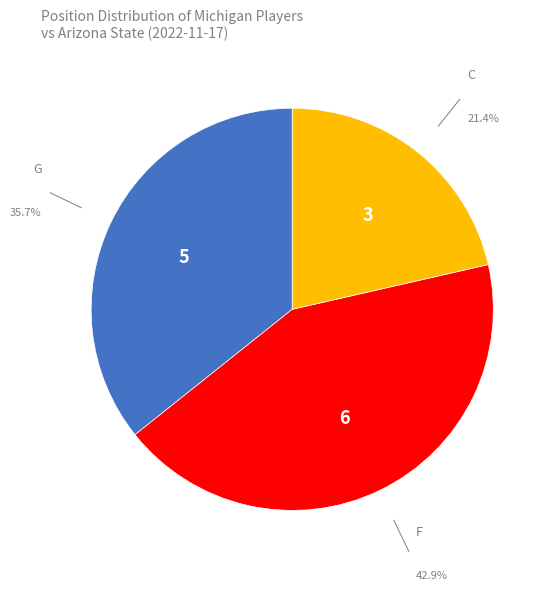

Is there a majority slice in this chart?

No